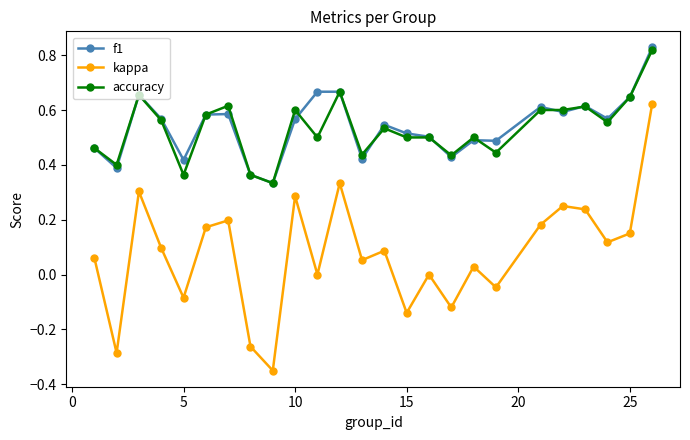

True or false: kappa and f1 cross at least once.

False